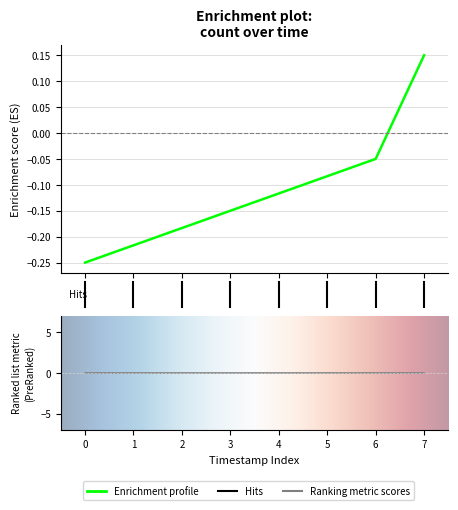

Count the number of values greater than 0.

1